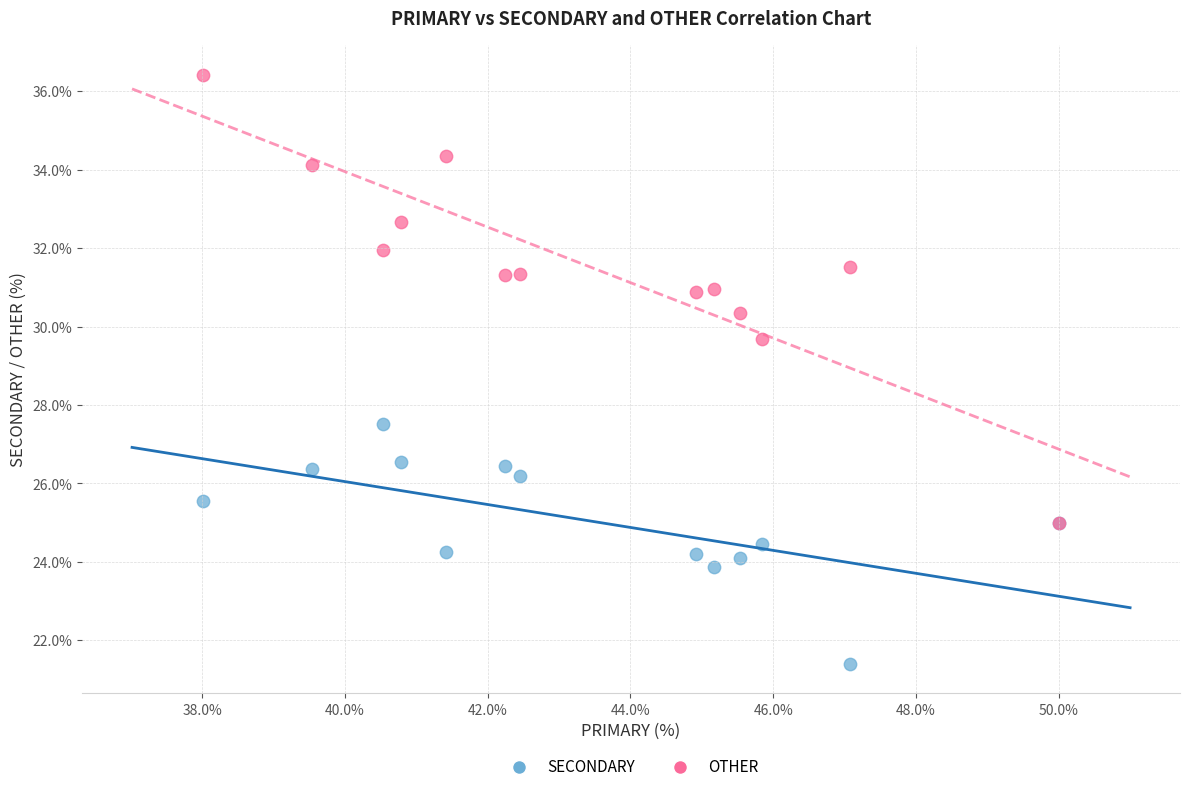

Which series reaches the minimum Y coordinate?

SECONDARY